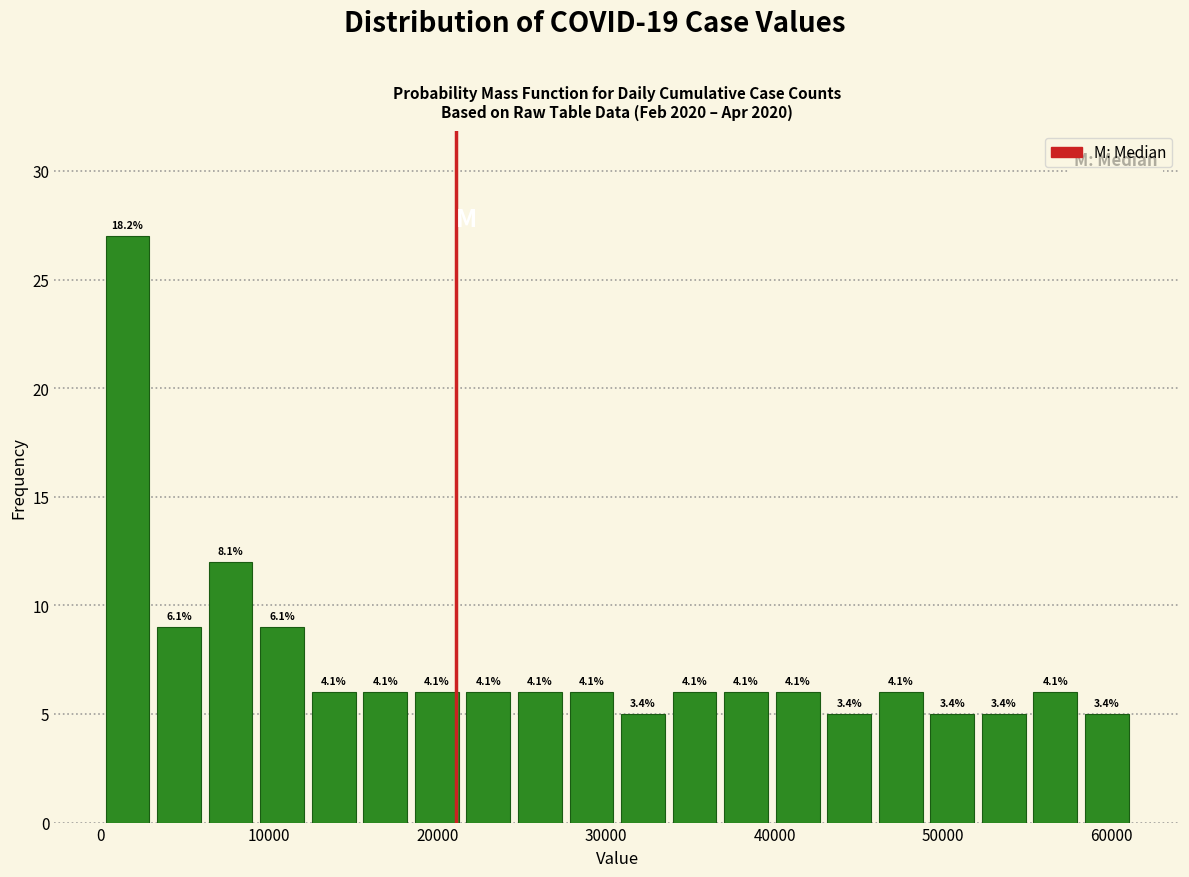

Around what value on the x-axis is the tallest bar? Give the approximate position of its centre, as read against the axis.

2000